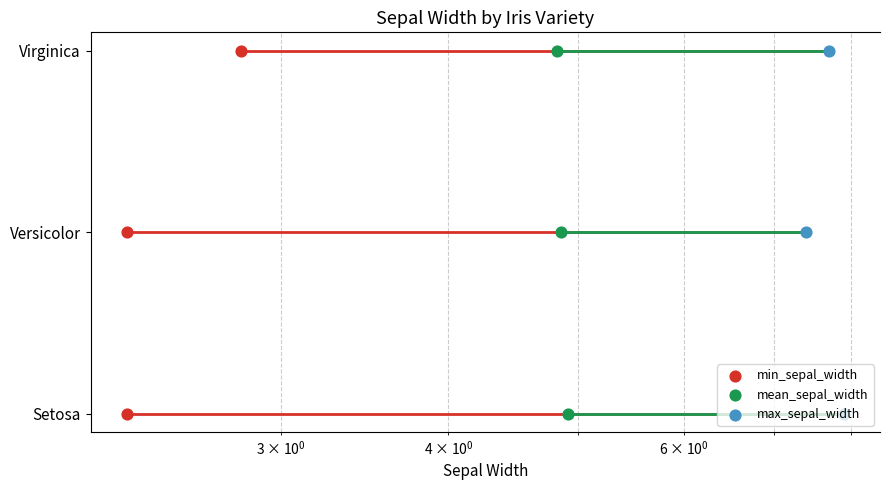

Which series contains the highest Y value?

min_sepal_width